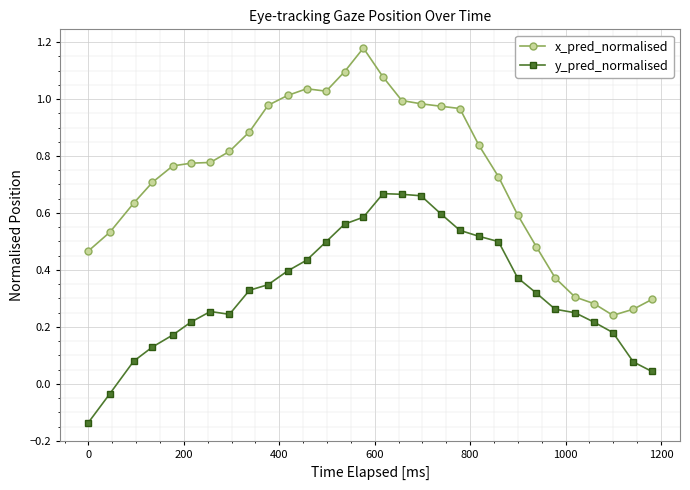

How many lines are shown in the chart?

2